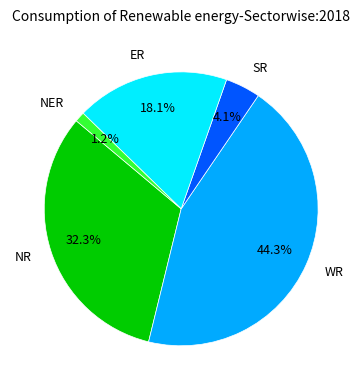

Rank the categories by value from highest to lowest.

WR, NR, ER, SR, NER